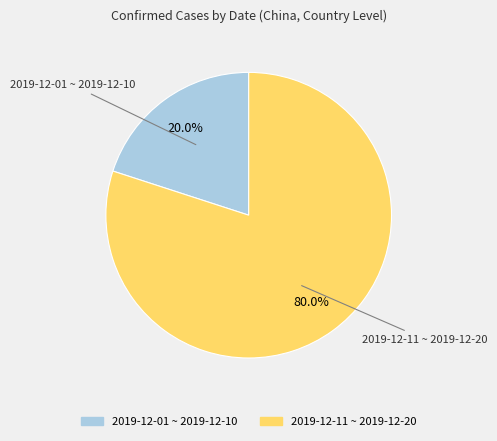

Is there a majority slice in this chart?

Yes